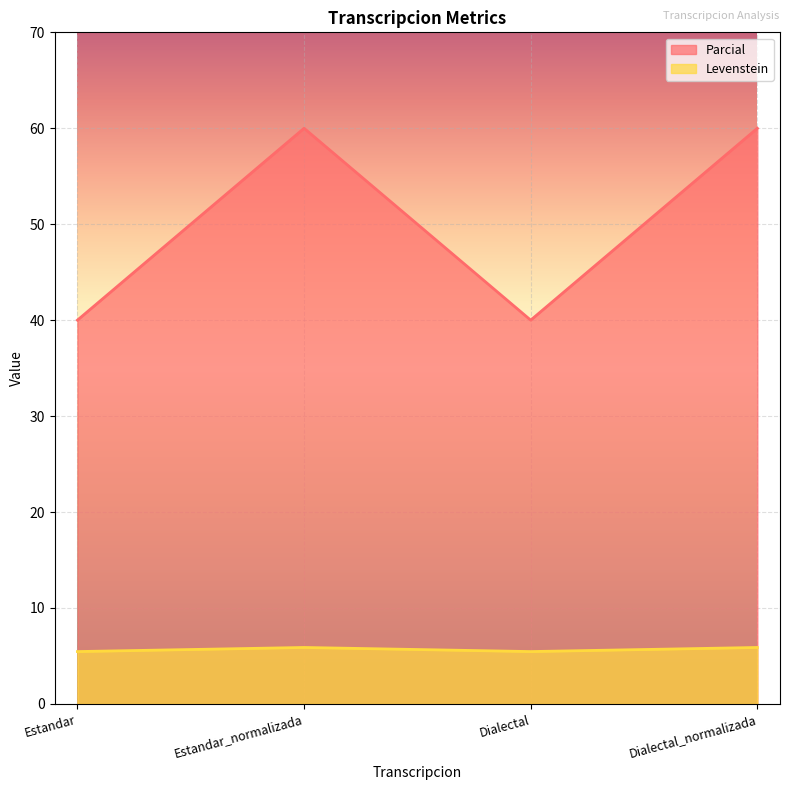

Rank the series by their average value, from highest to lowest.

Parcial, Levenstein